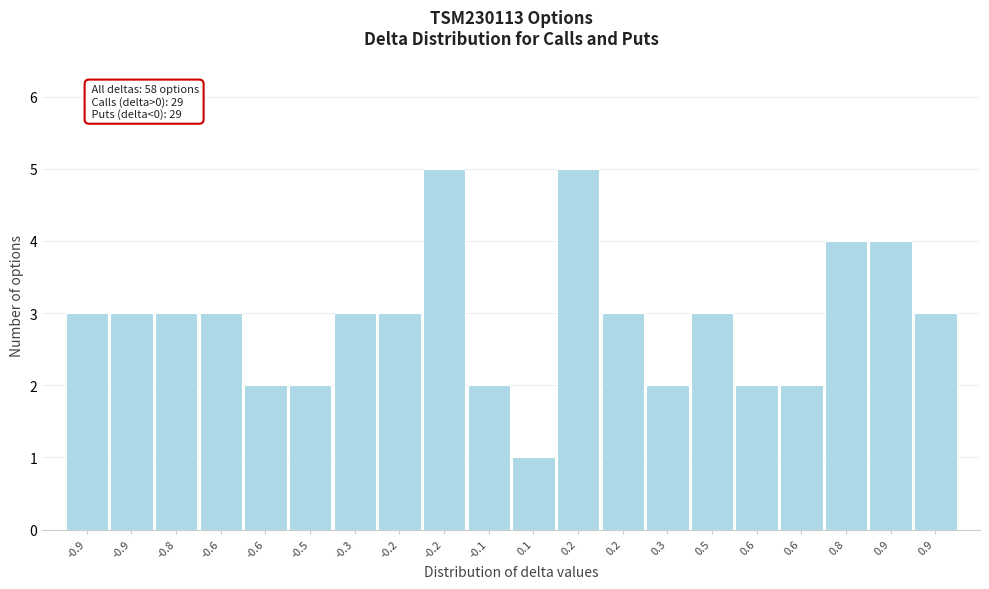

How many categories are shown in the chart?

20